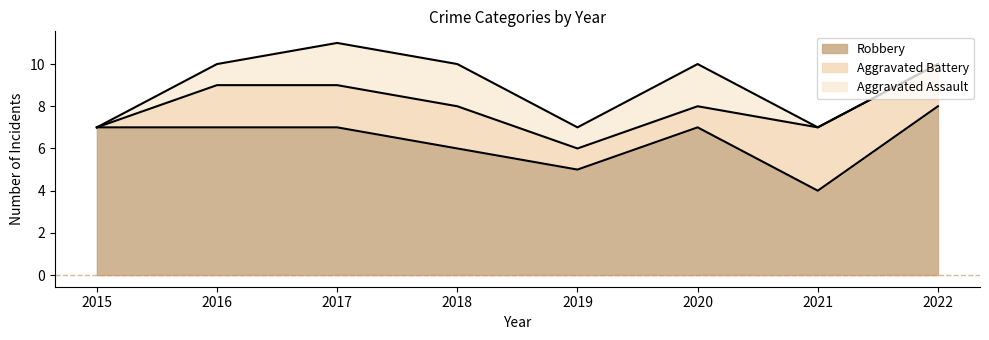

Reading left to right, extract all data points from this chart.

Aggravated Assault: 0	1	2	2	1	2	0	0
Aggravated Battery: 0	2	2	2	1	1	3	2
Robbery: 7	7	7	6	5	7	4	8